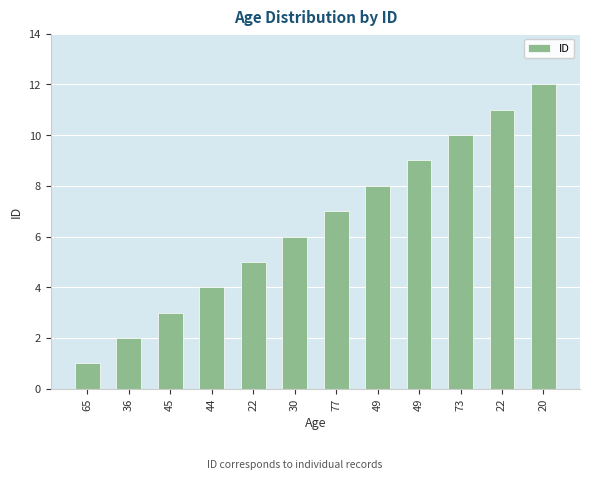

Which category has the lowest value across all series?

65